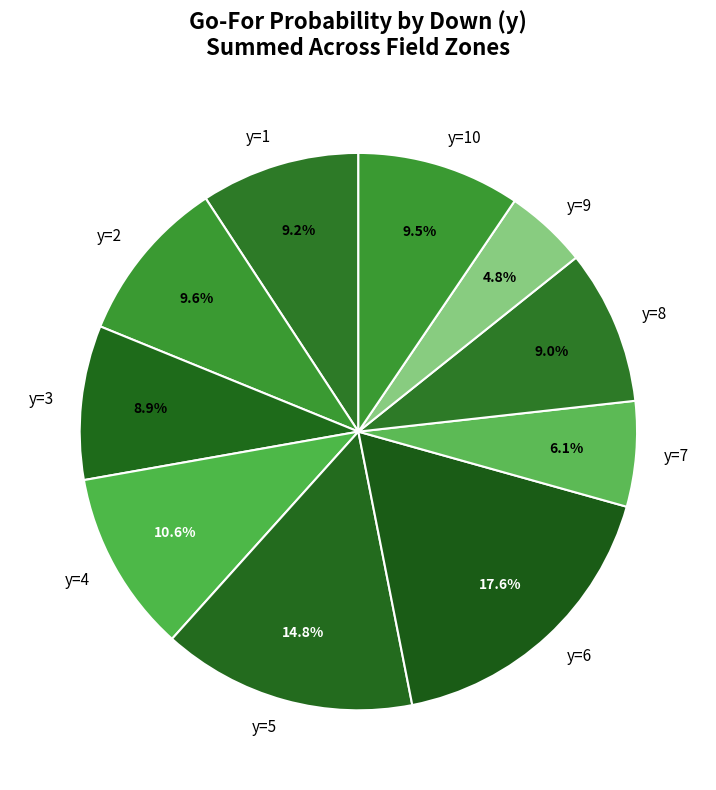

How many segments does this pie chart have?

10